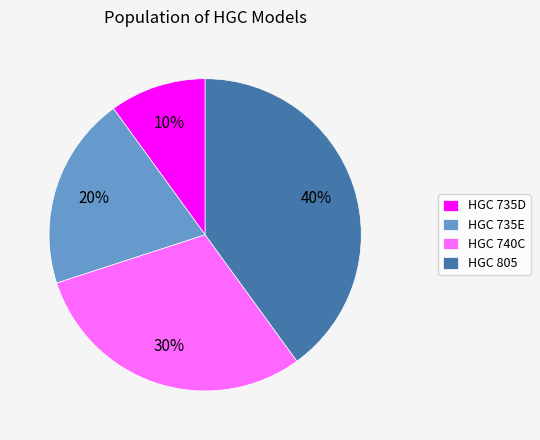

To the nearest percent, what percentage of the pie is HGC 805?

40%